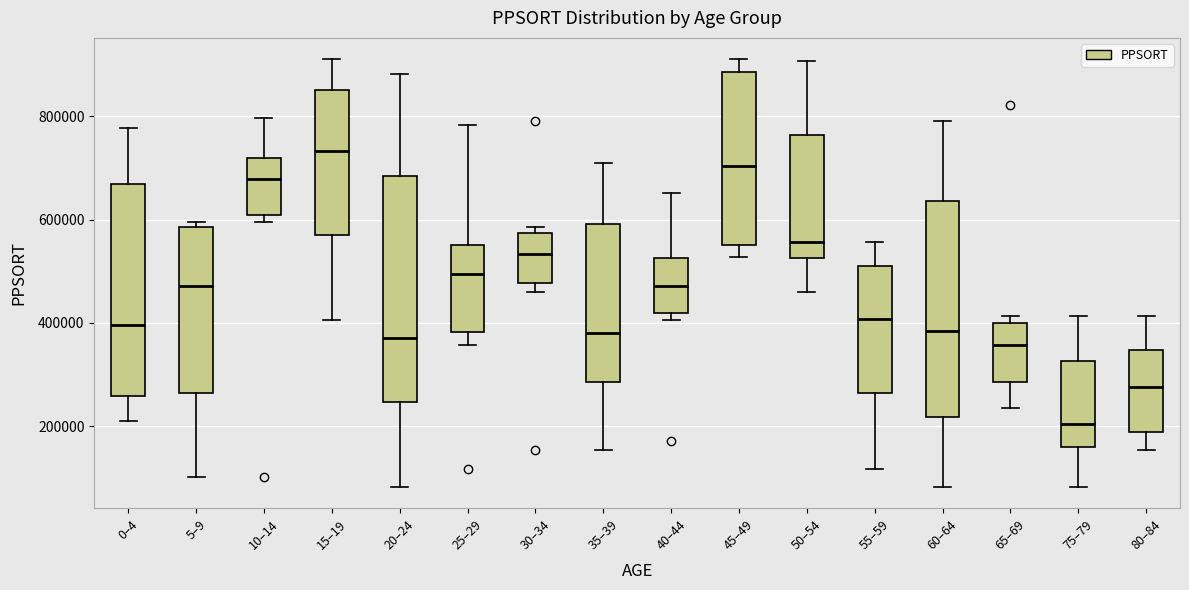

Which box has the highest median line?

15–19